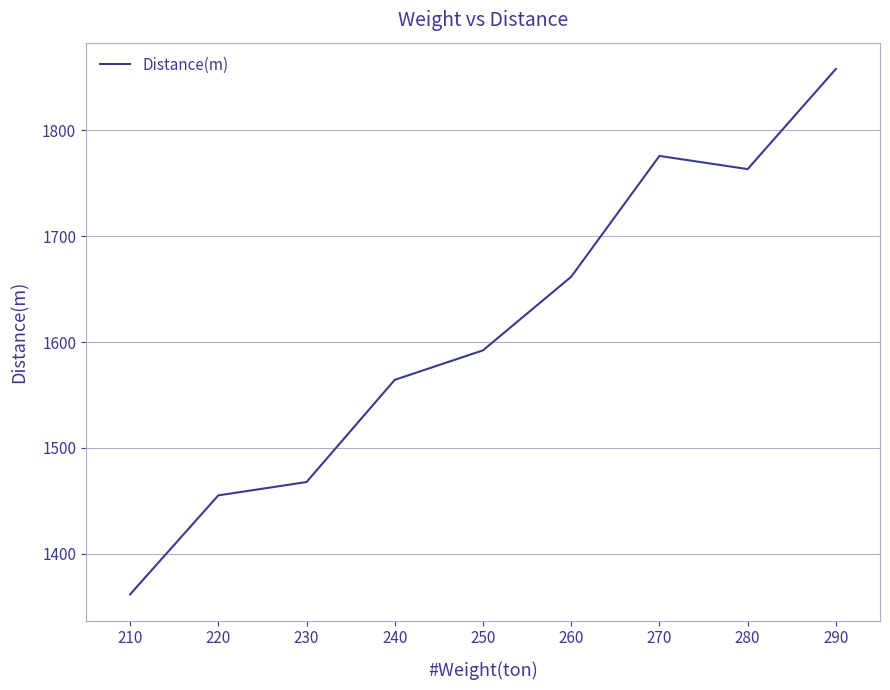

Where is the data nearest to the value 1609?

250